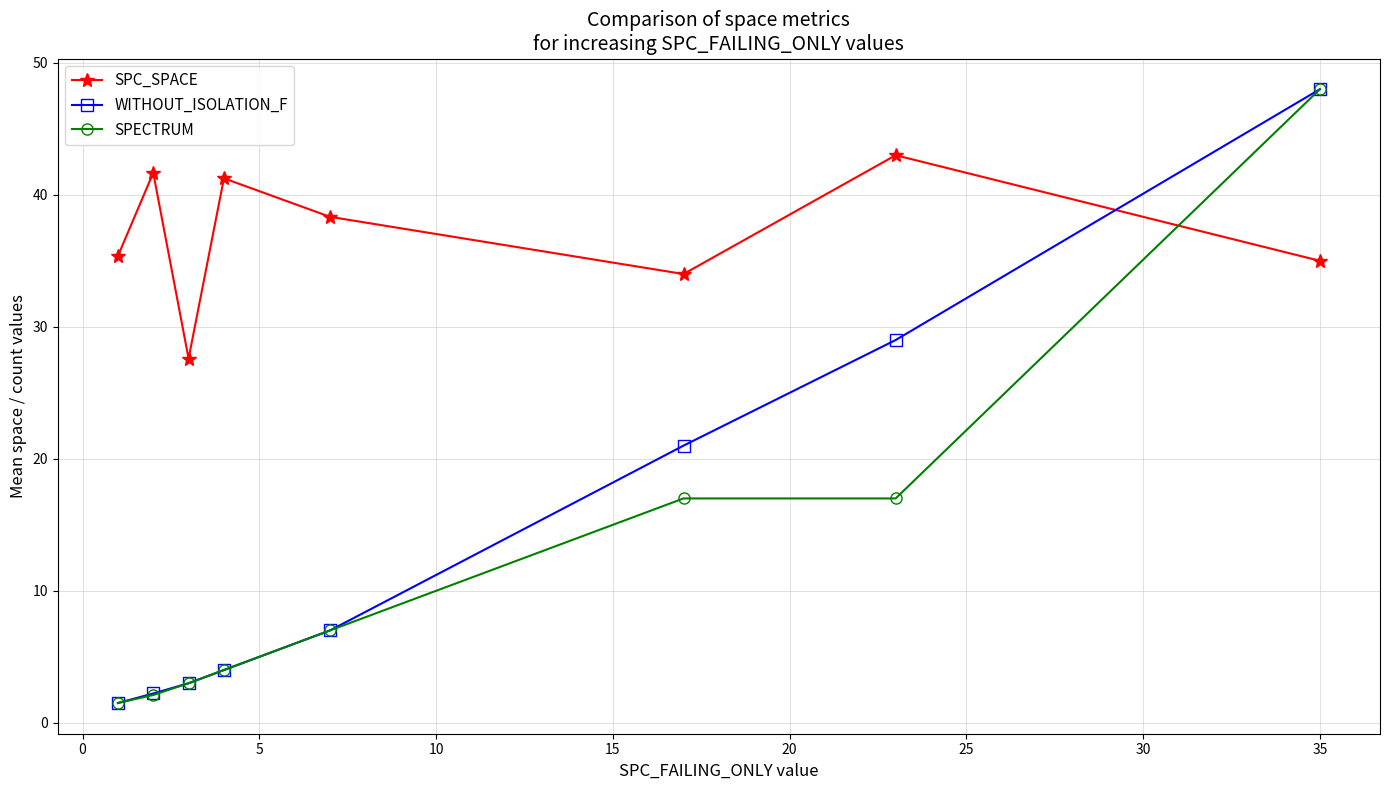

In SPC_SPACE, how many points are lower than both neighbors (excluding endpoints)?

2